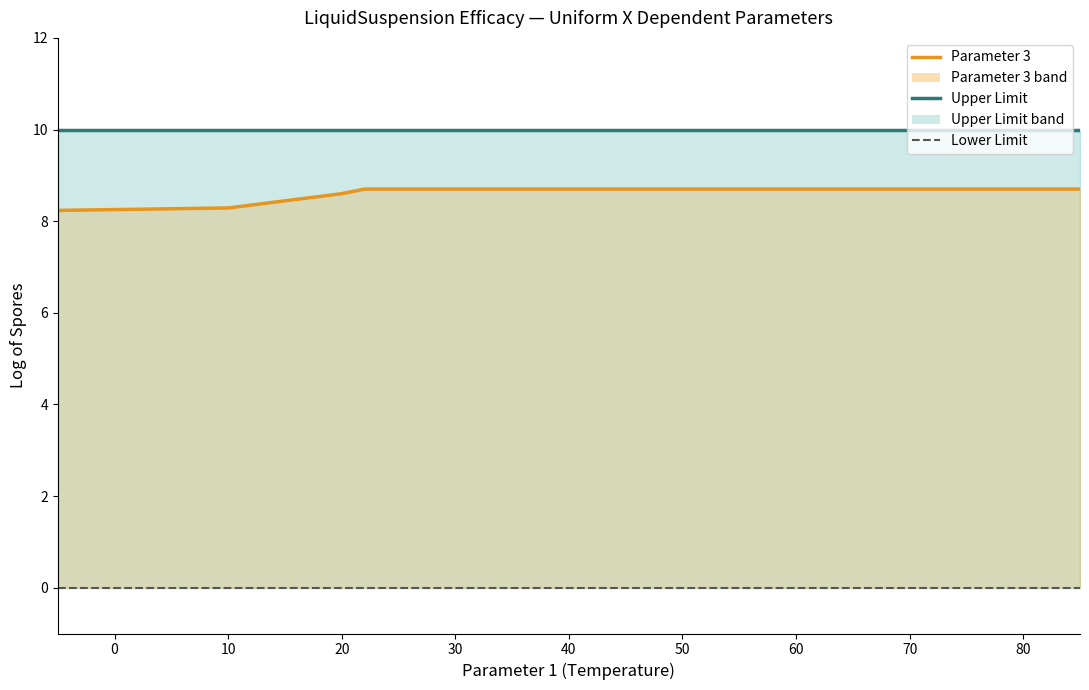

Rank the series by their maximum value, from lowest to highest.

Lower Limit, Parameter 3, Upper Limit